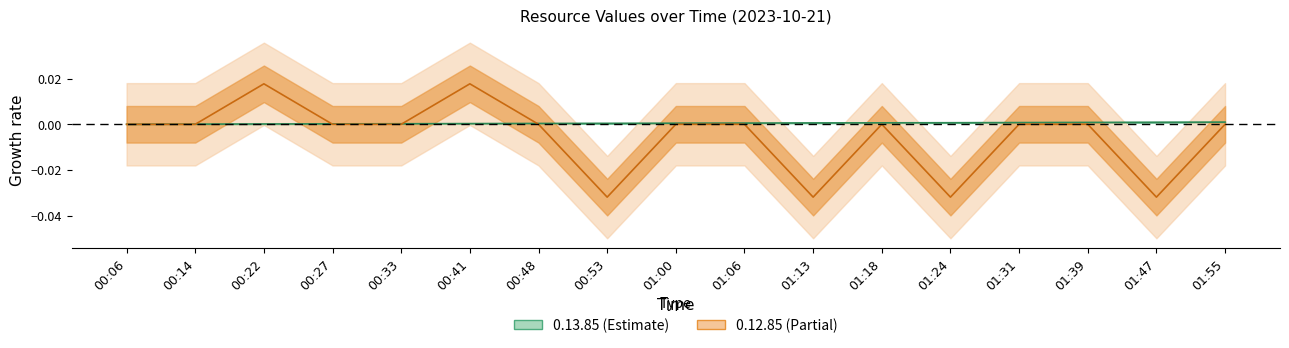

What is the sum of all 0.12.85 values?

-0.1